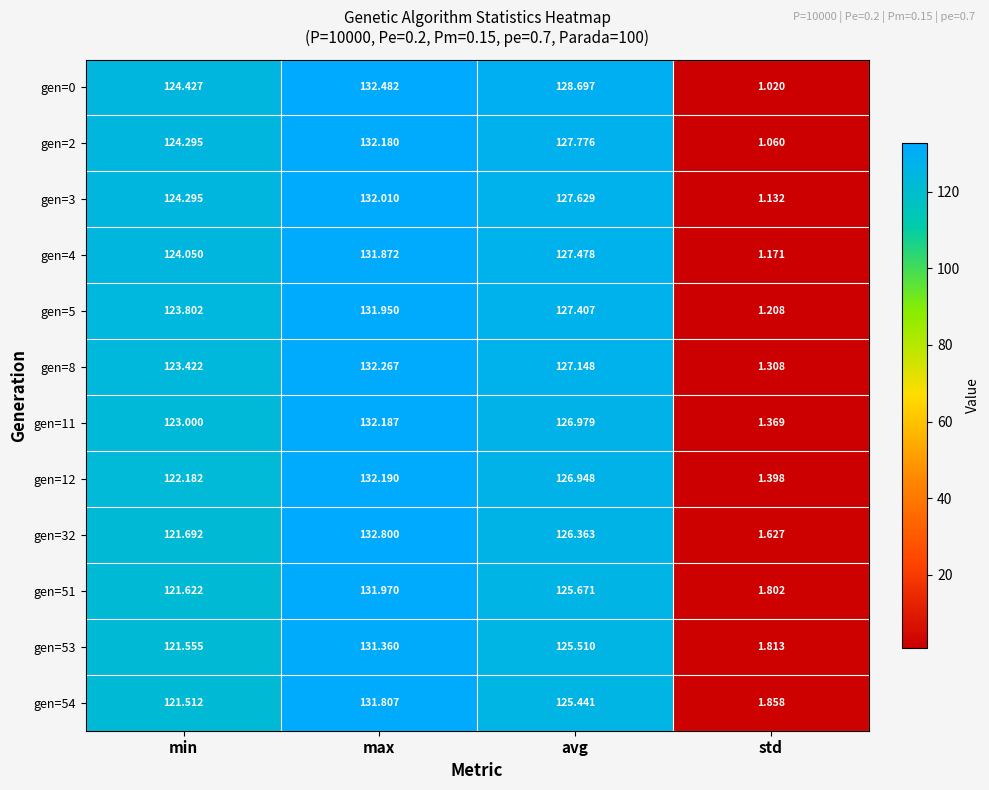

Which series has the widest spread of values?

gen=0